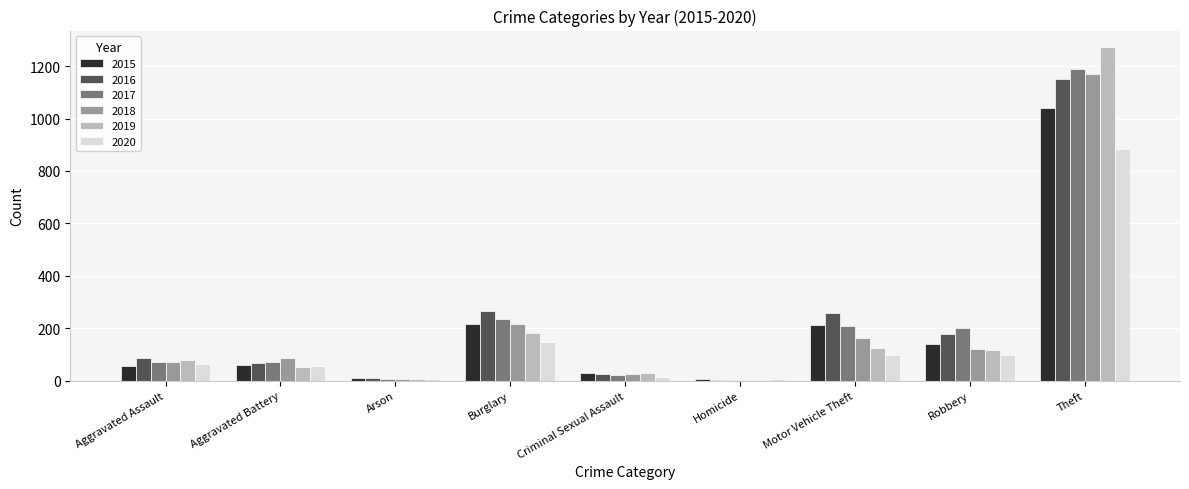

Where is 2018 nearest to the value 587?

Burglary